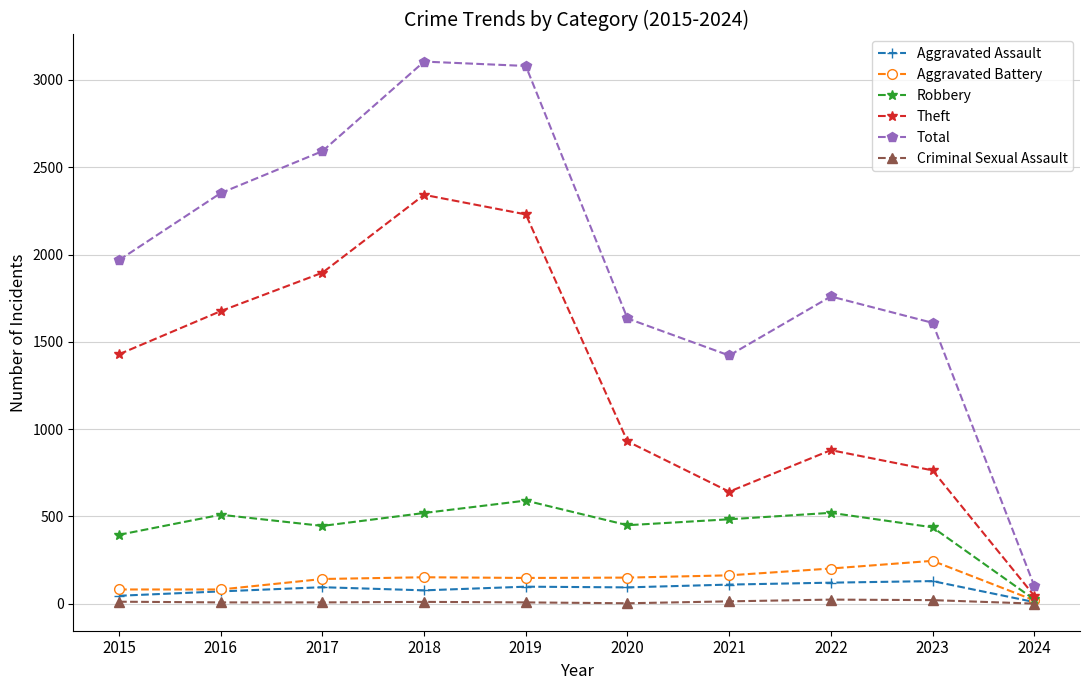

At 2022, list the series in order from largest to smallest.

Total, Theft, Robbery, Aggravated Battery, Aggravated Assault, Criminal Sexual Assault